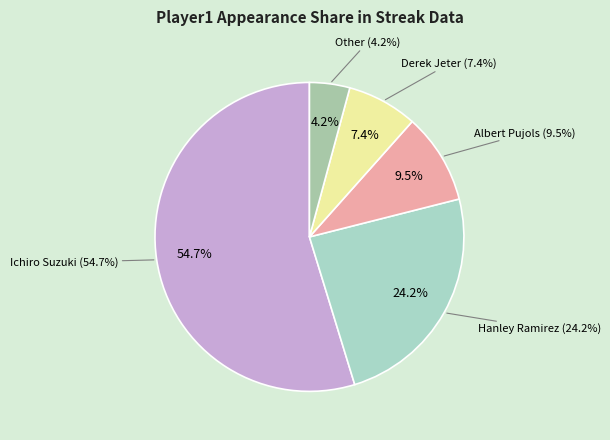

The Hanley Ramirez slice represents 24% of the pie. True or false?

True